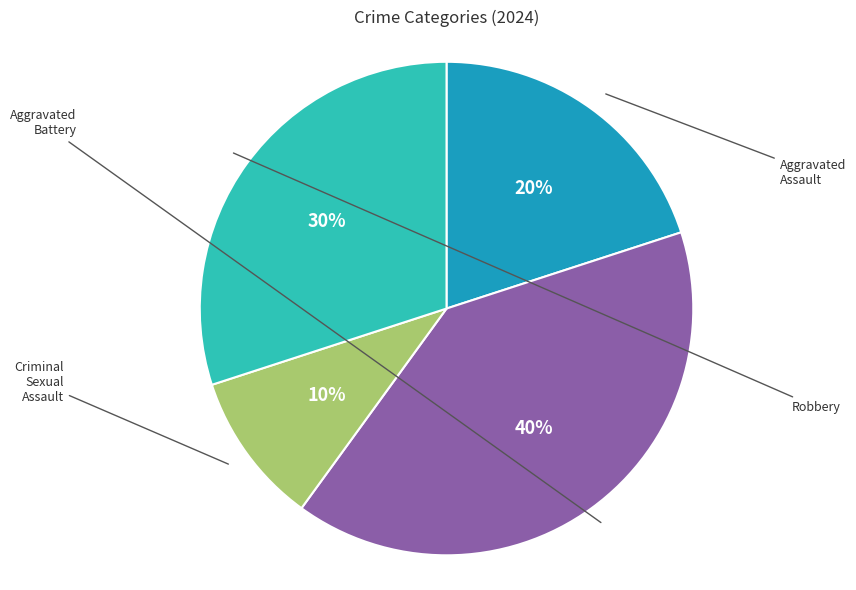

To the nearest percent, what is the difference between the largest and smallest slice percentages?

30%